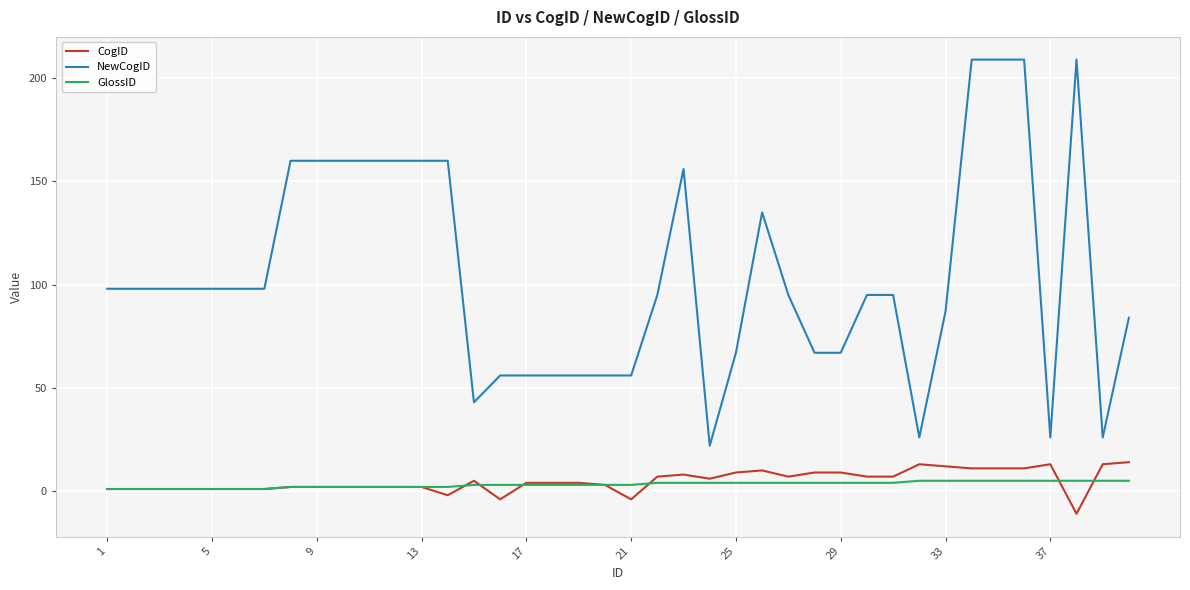

How many negative values does the CogID series have?

4